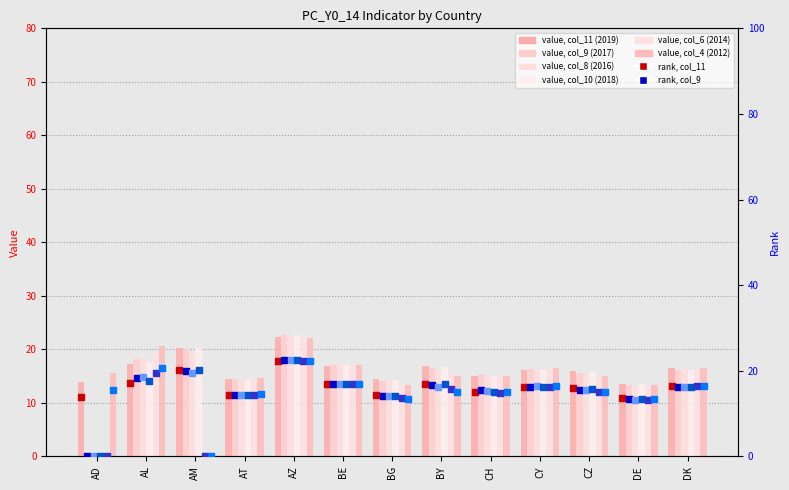

At which category is the sum across all series the highest?

AZ